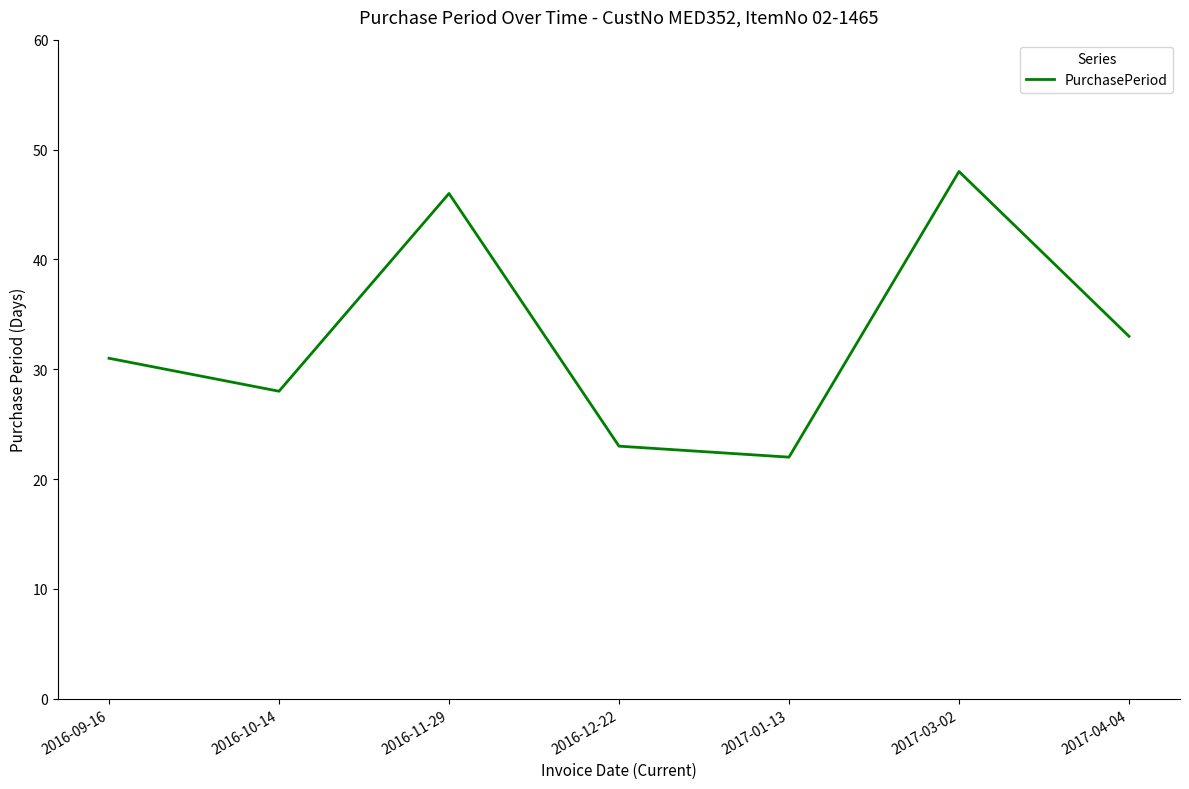

Is it true that the value at 2016-09-16 is 18?

False